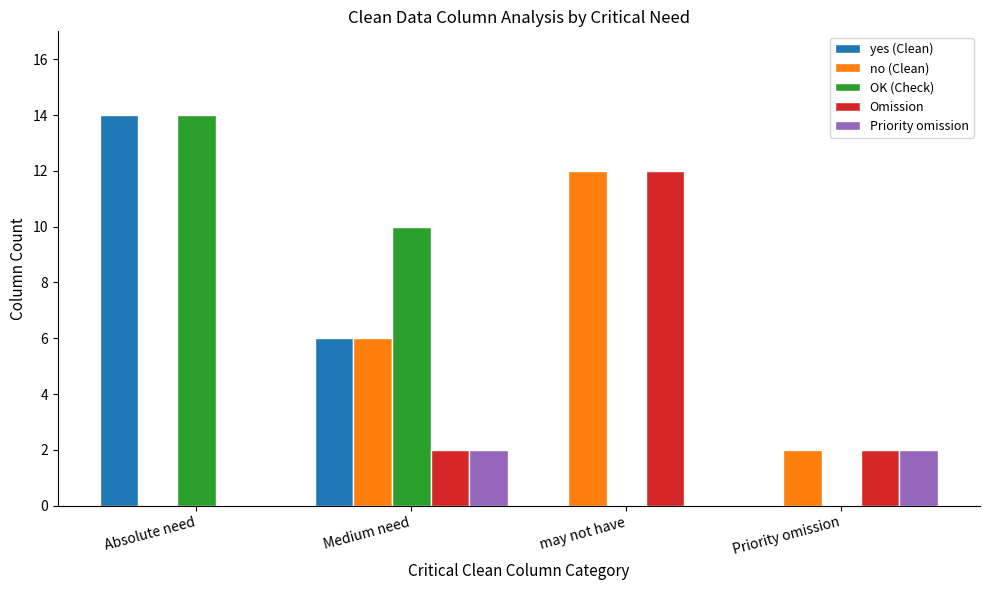

The value of yes (Clean) at may not have is 0. True or false?

True